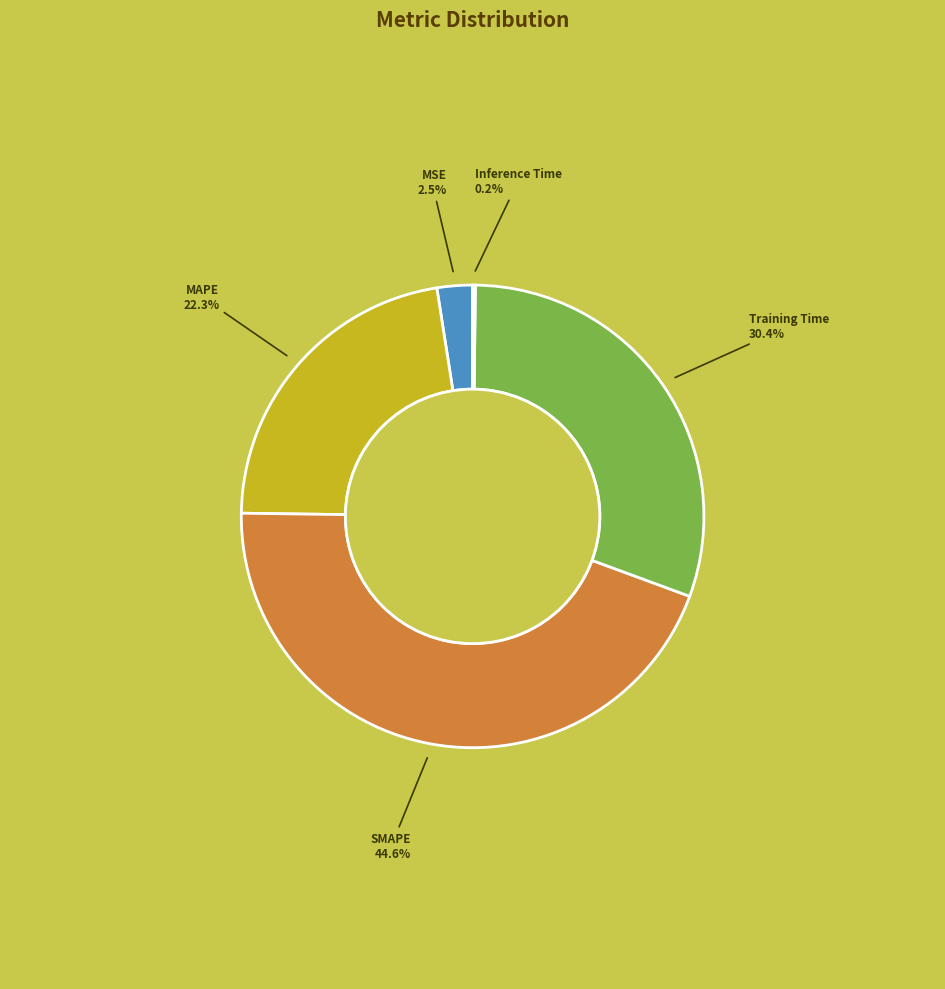

To the nearest percent, what is the average slice percentage?

20%